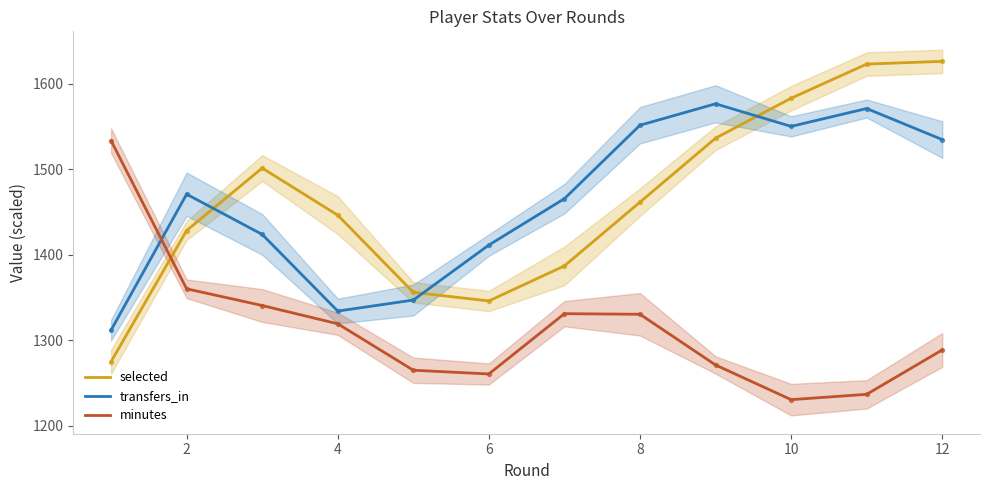

Which series has the largest total across all categories?

selected